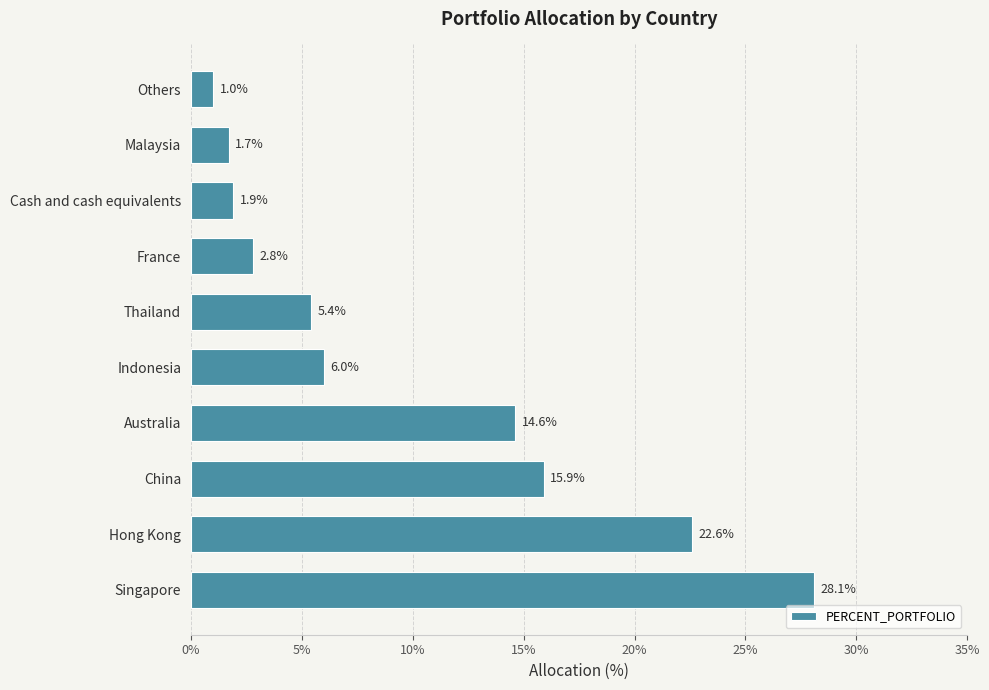

What is the average value?

10.0